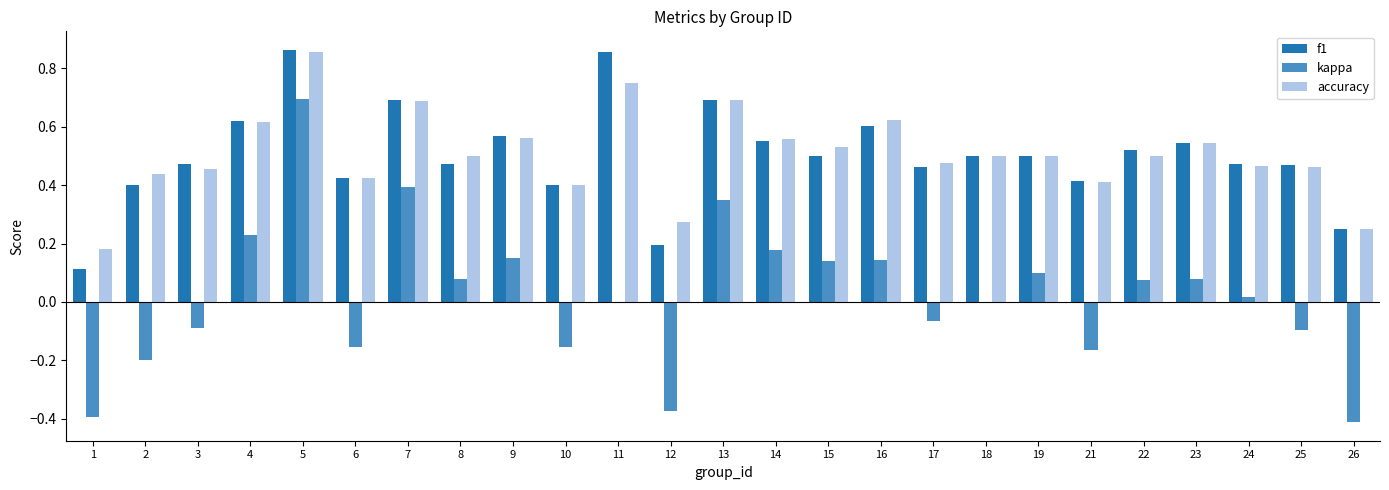

The f1 series shows 0.4 at 6. True or false?

True